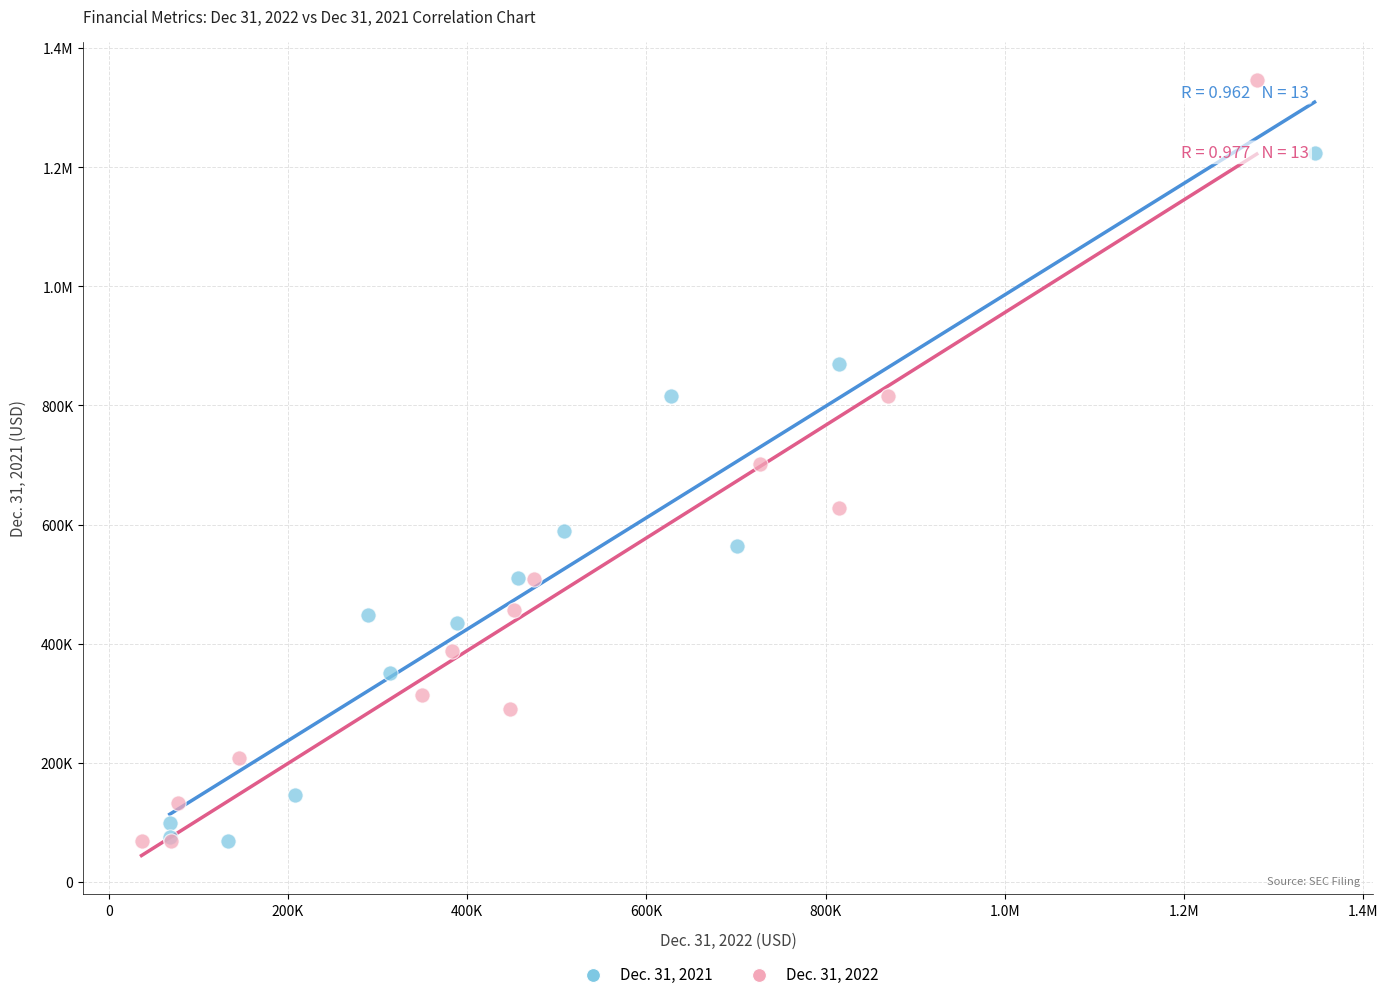

What are all the series names shown in the legend?

Dec. 31, 2021, Dec. 31, 2022